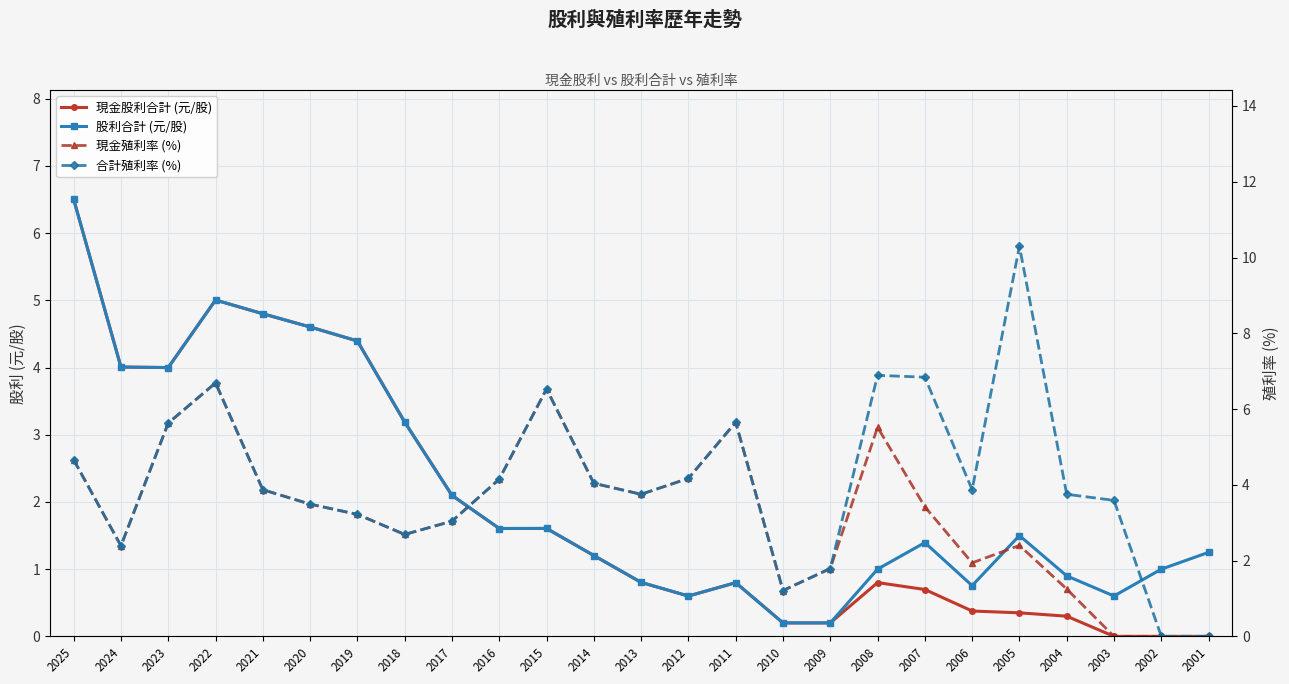

How many data points does each series have?

25